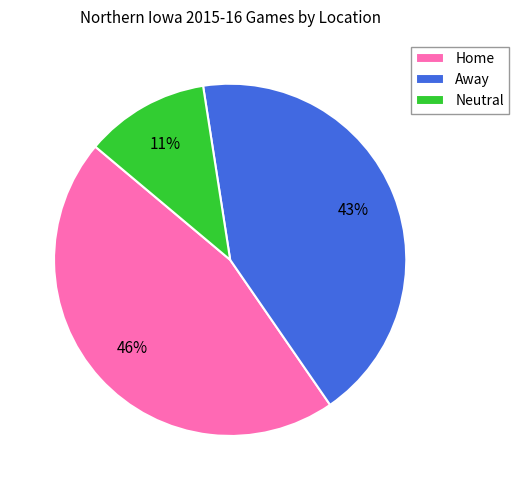

Does any single category account for the majority?

No